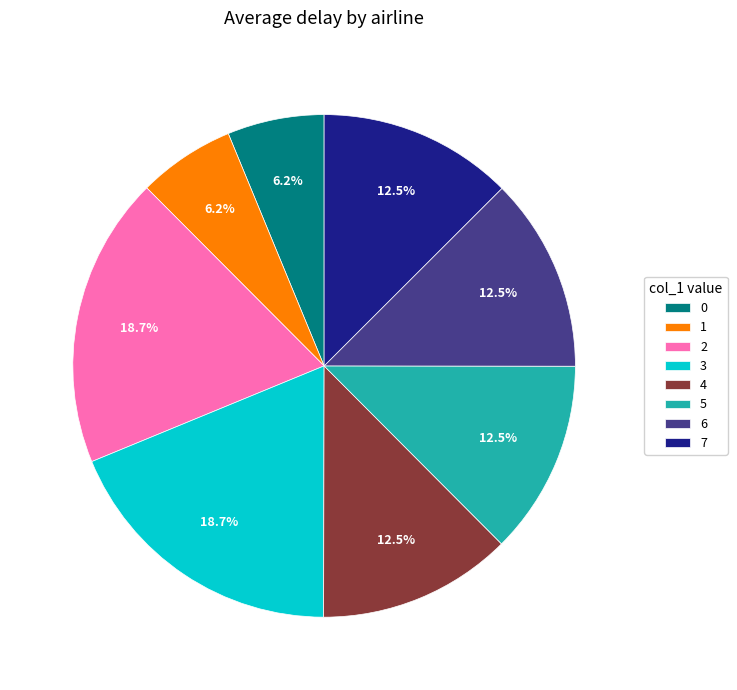

To the nearest percent, what percentage of the pie is 2?

19%